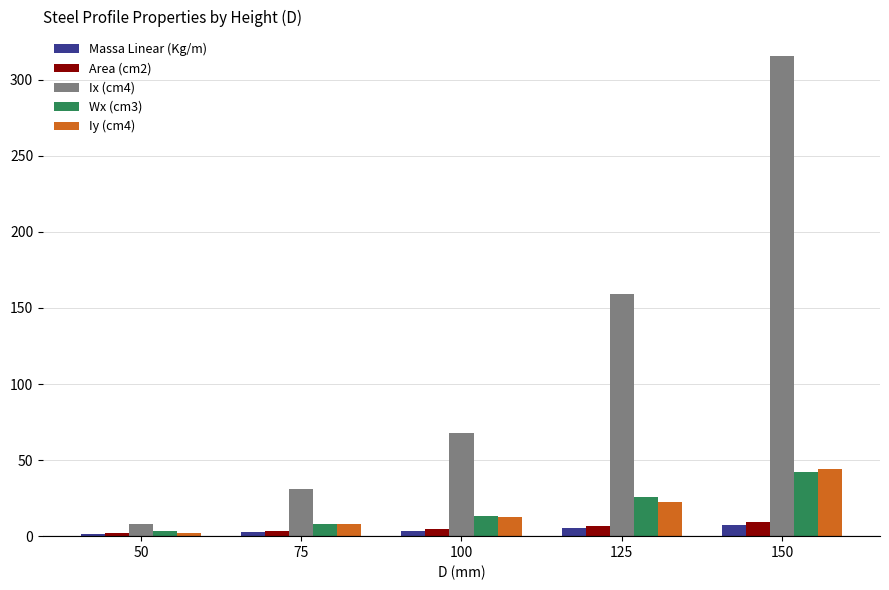

Which label corresponds to the largest value in the chart?

150